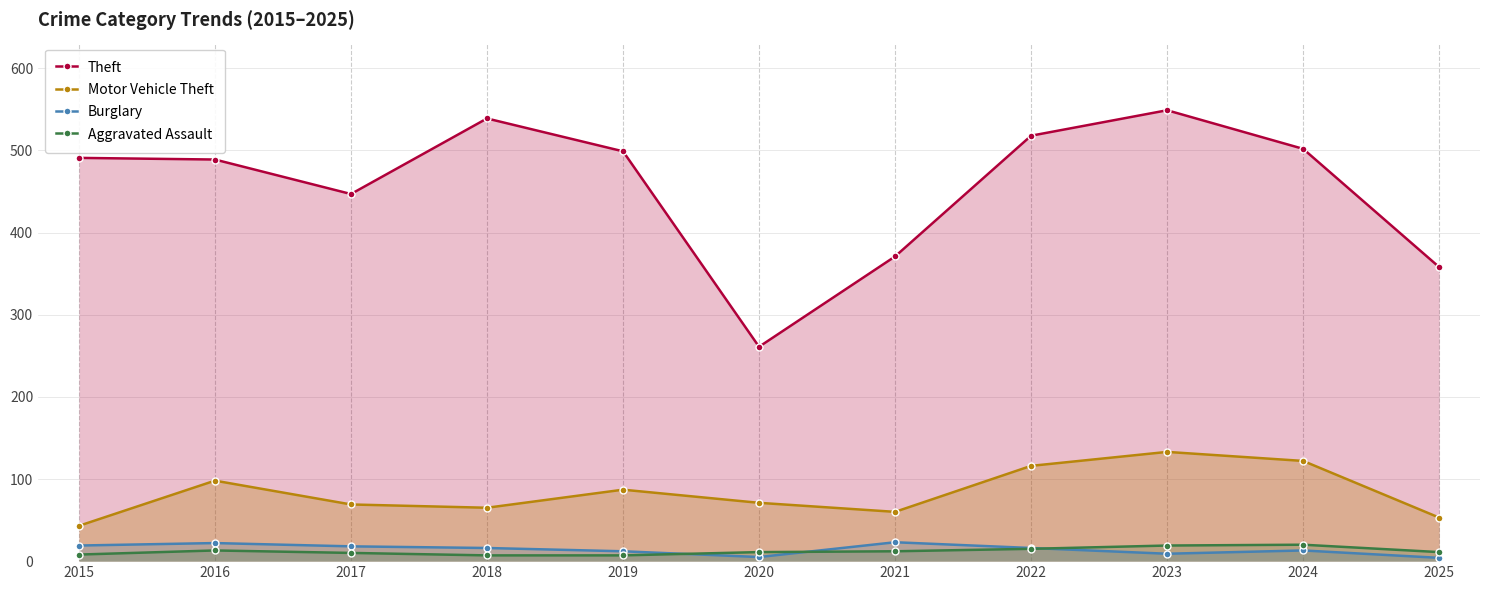

How many values in the Burglary series are below 16?

5